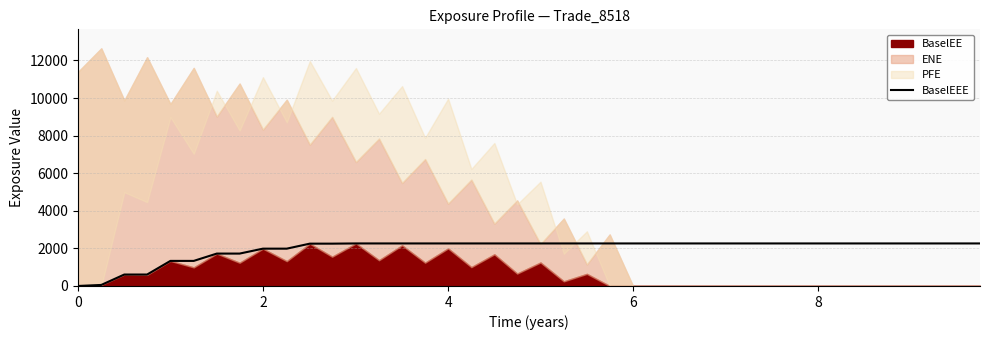

How many positive values are there?

39